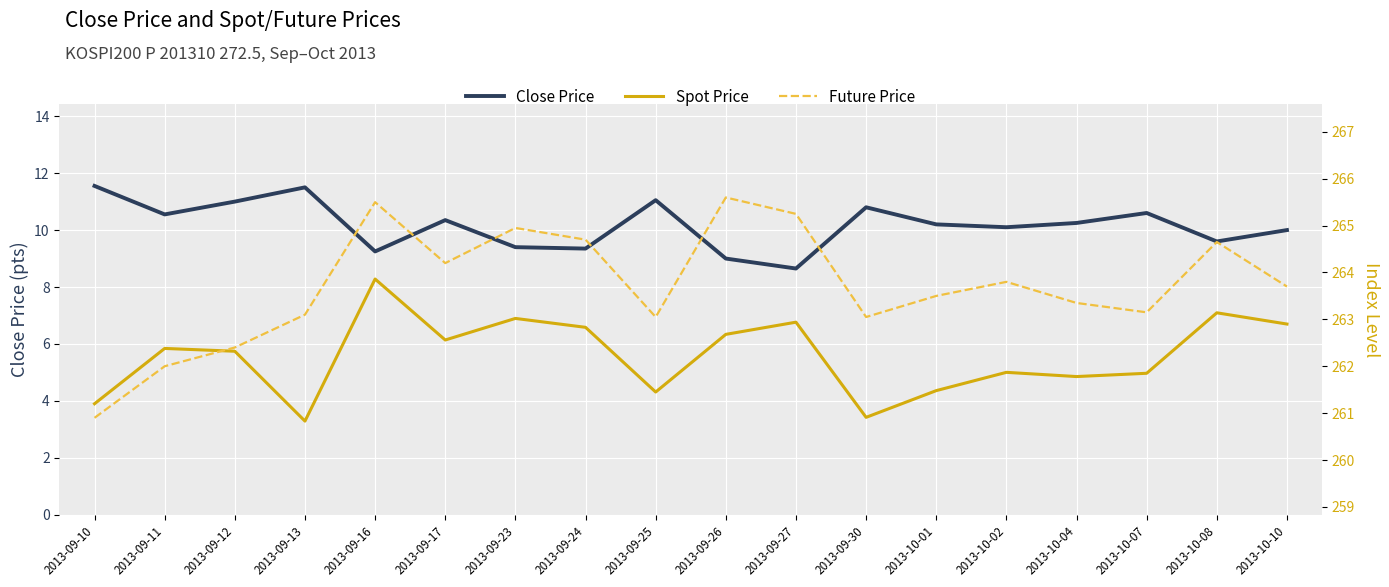

What position from the left is 2013-09-30?

12